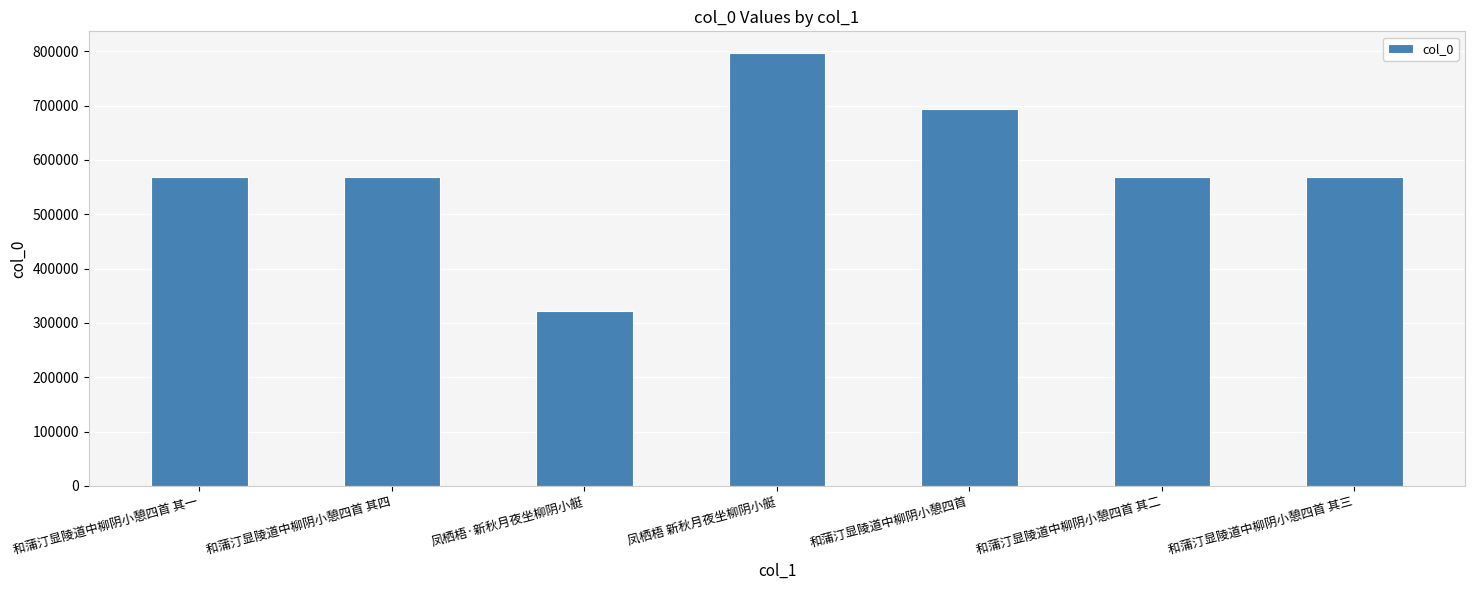

How many values are below 568540?

3